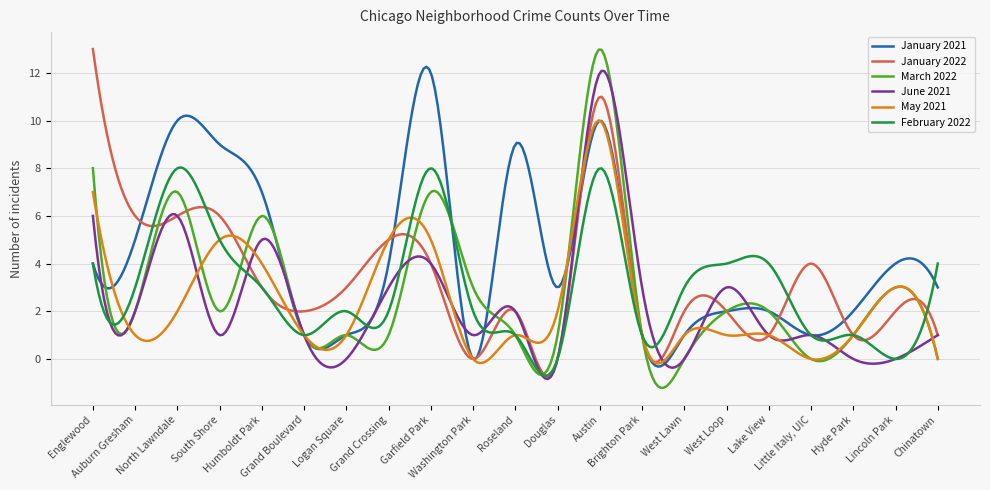

What is the minimum value for February 2022?

-0.7